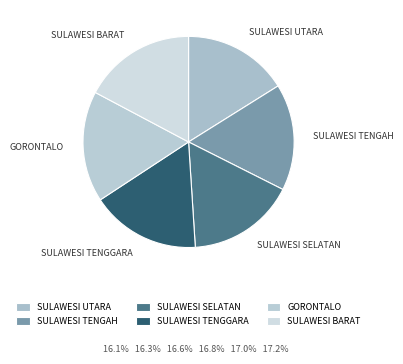

Does SULAWESI BARAT represent more than half of the total?

No